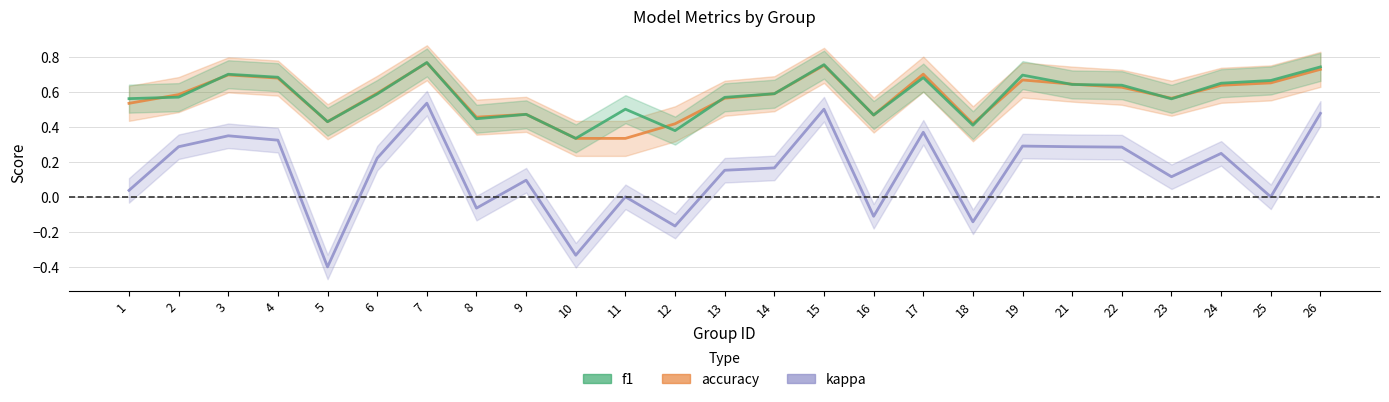

What is the approximate value of f1 at 17?

0.7